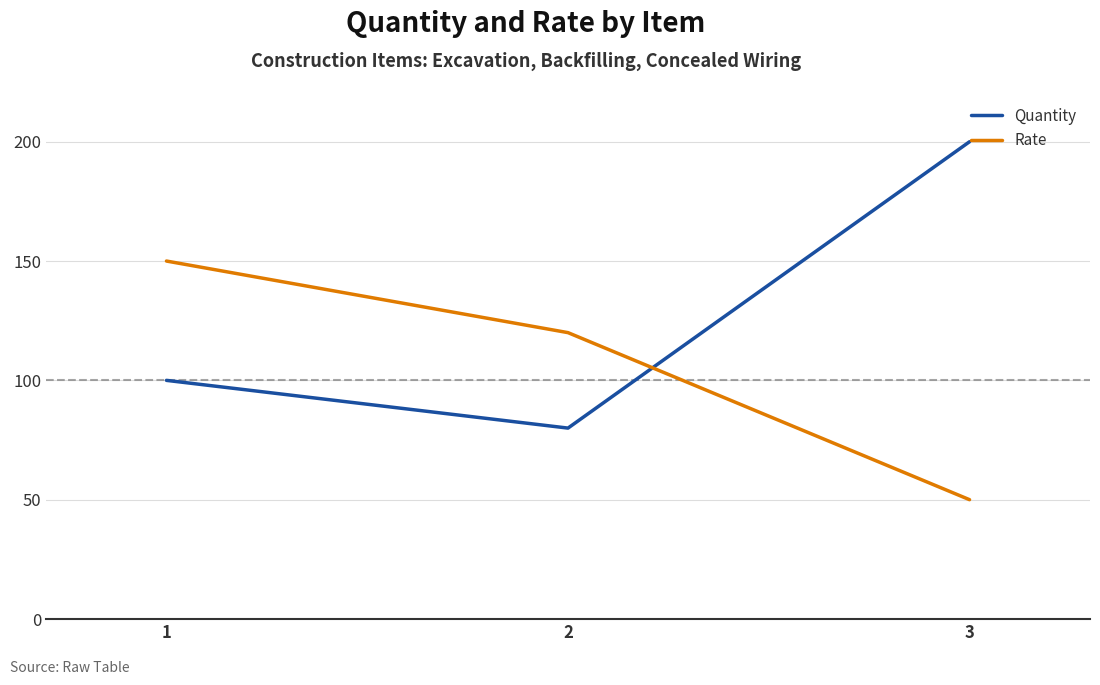

How many categories are shown in the chart?

3